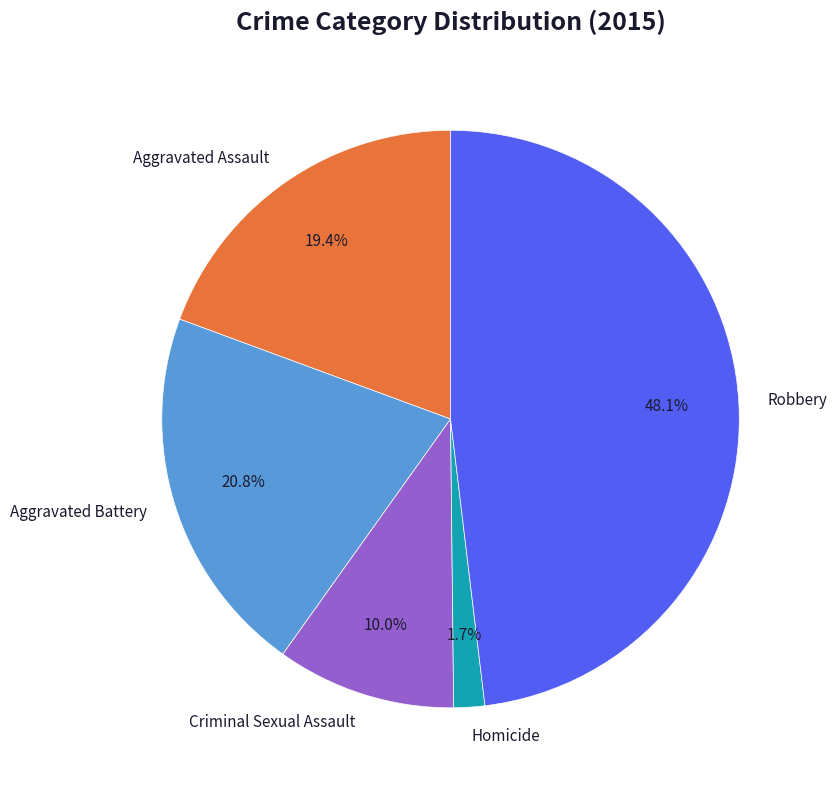

To the nearest percent, what is the difference between the largest and smallest slice percentages?

46%